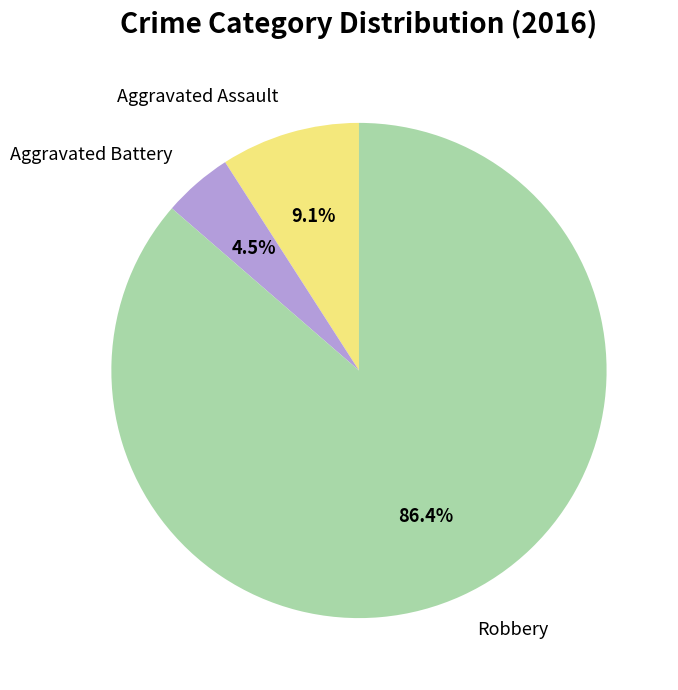

Do Aggravated Assault and Aggravated Battery together represent more than half of the pie?

No